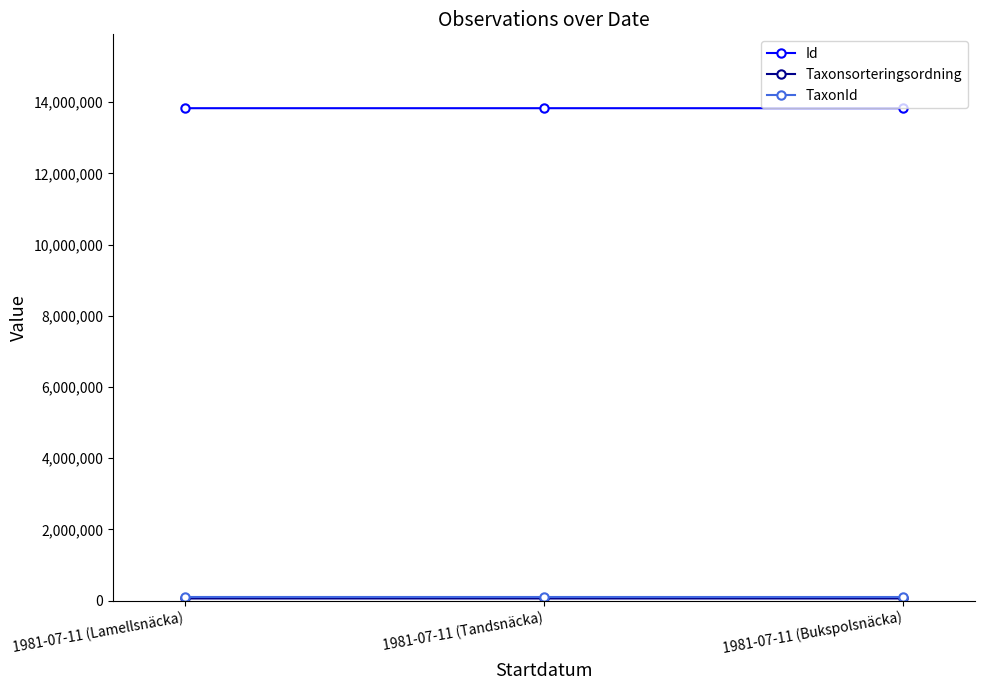

What is the label of the 2nd point from the right?

1981-07-11 (Tandsnäcka)